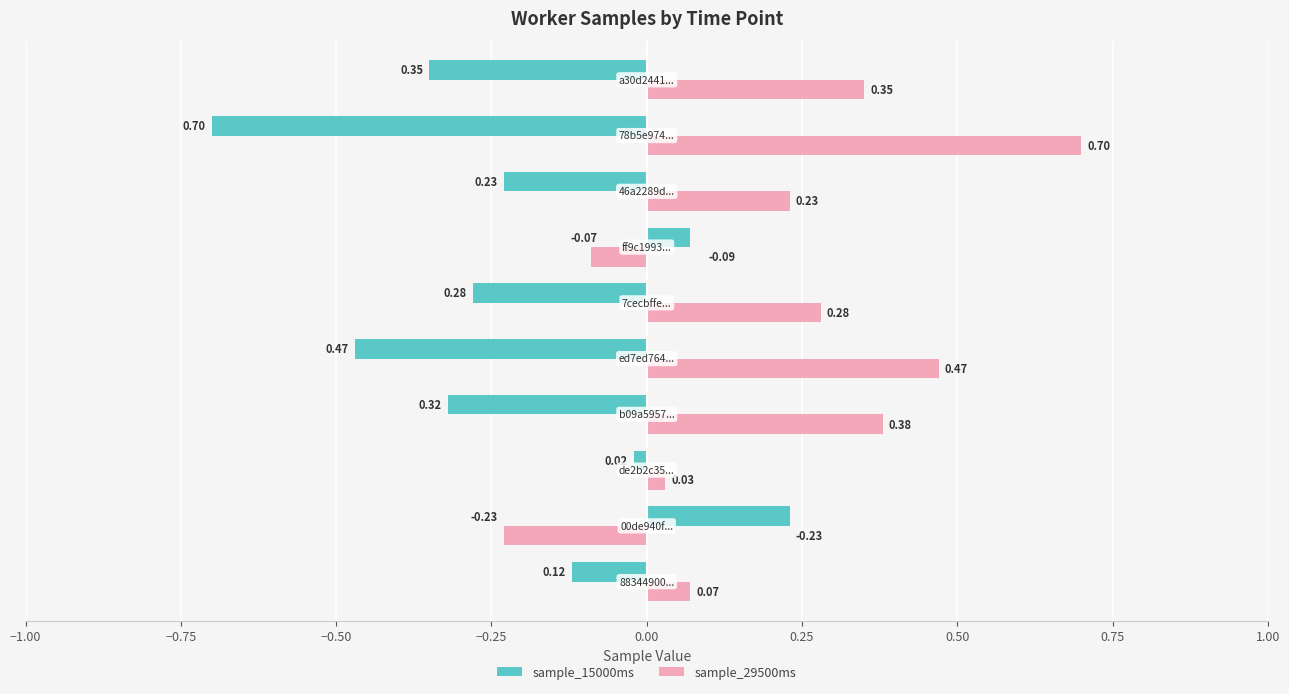

Rank the series by their maximum value, from lowest to highest.

sample_15000ms, sample_29500ms